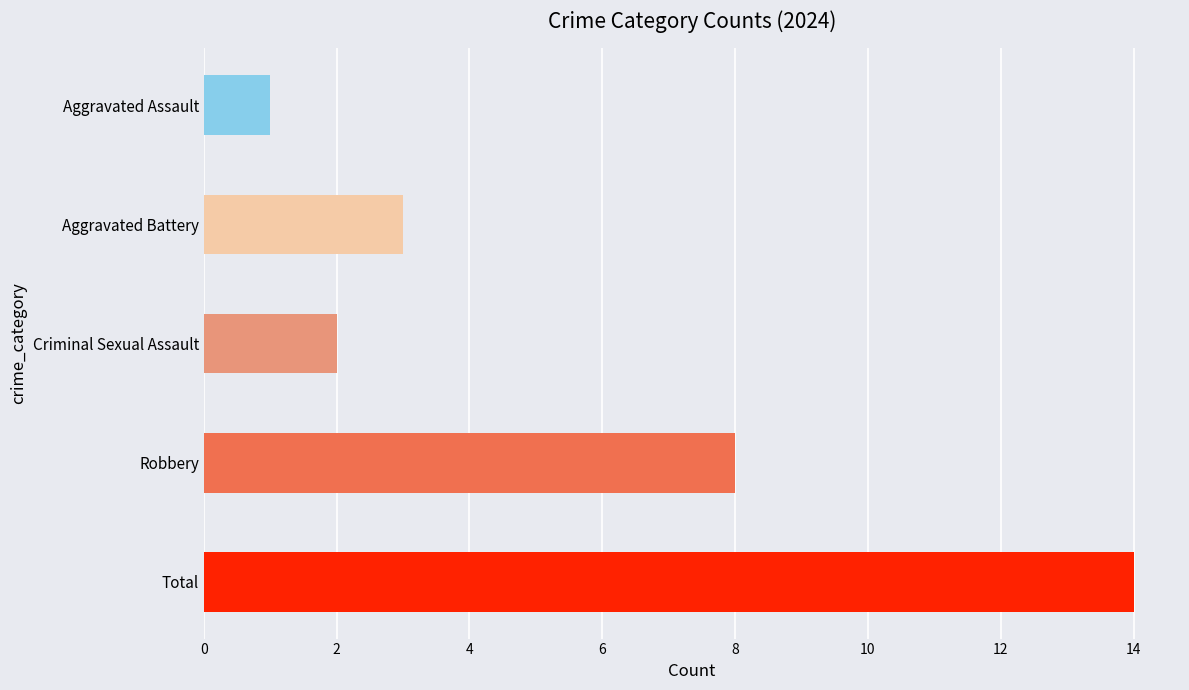

The 2023 series shows -5 at Criminal Sexual Assault. True or false?

False